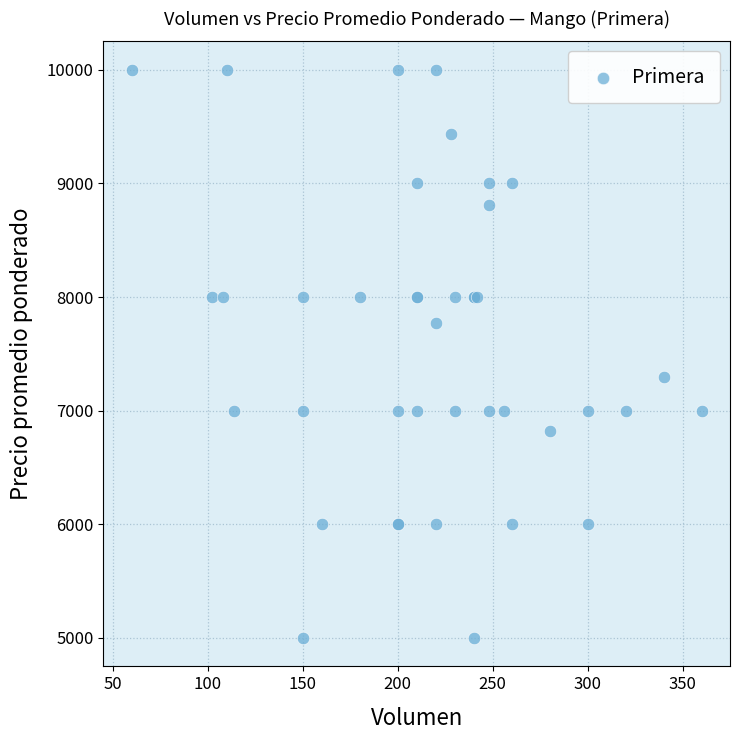

What Y value in the scatter plot is closest to 7500?

7294